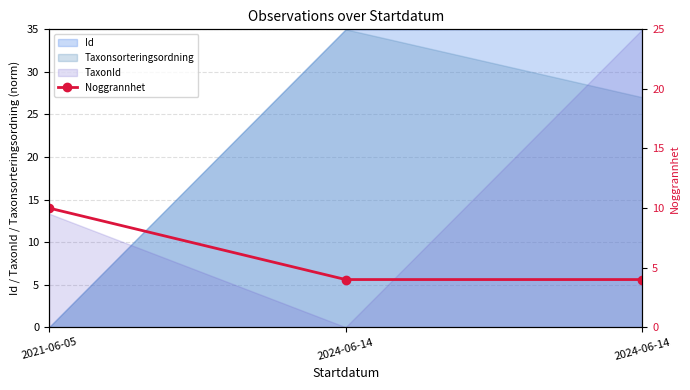

Approximately how many times larger is the value at 2024-06-14 compared to 2021-06-05?

0.4